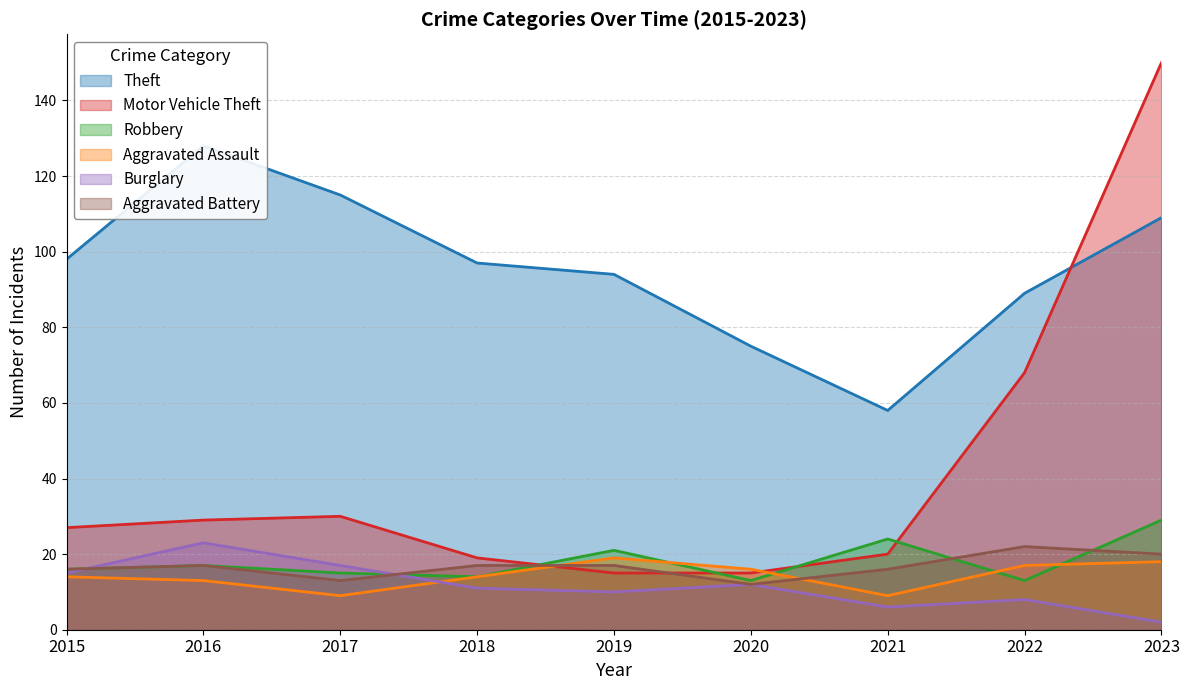

How many data points in Theft are less than 97?

4